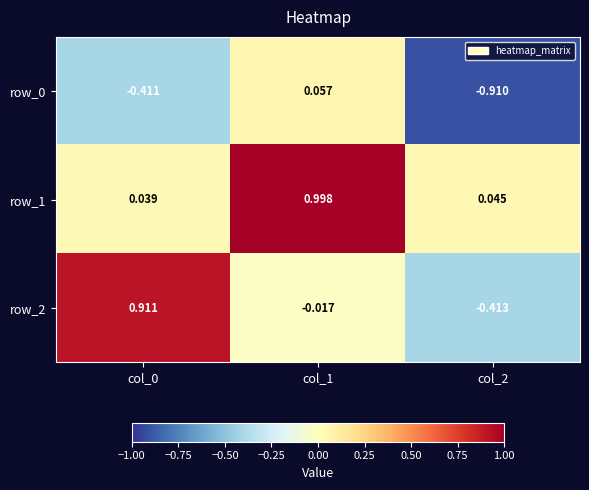

What is the maximum value shown in the chart?

1.0